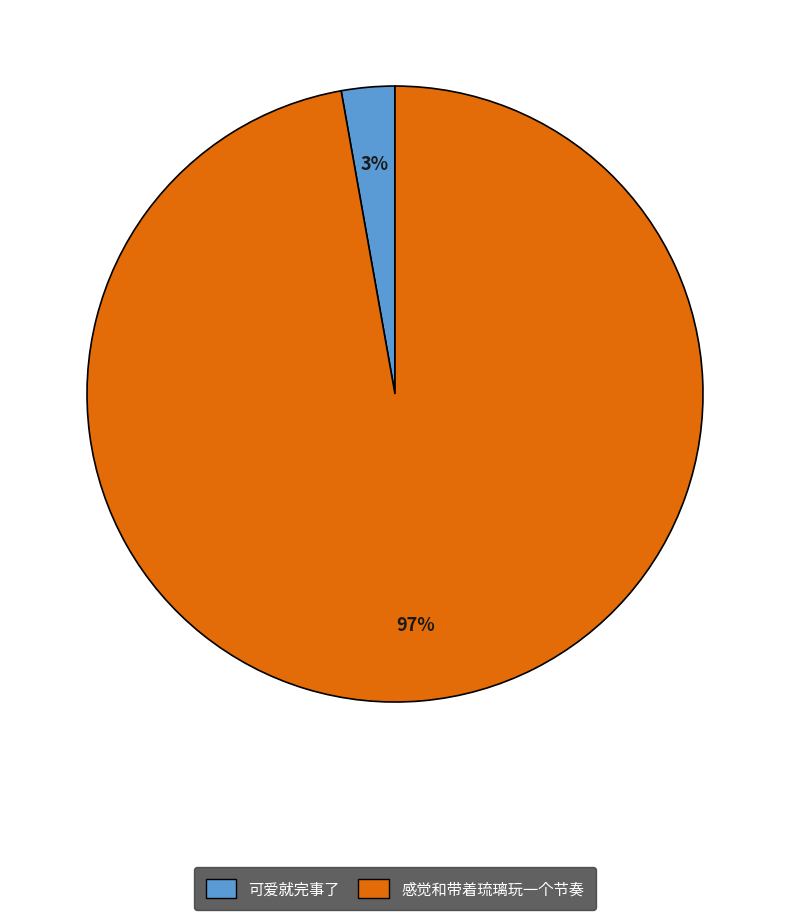

To the nearest percent, what is the combined percentage of 感觉和带着琉璃玩一个节奏 and 可爱就完事了?

100%